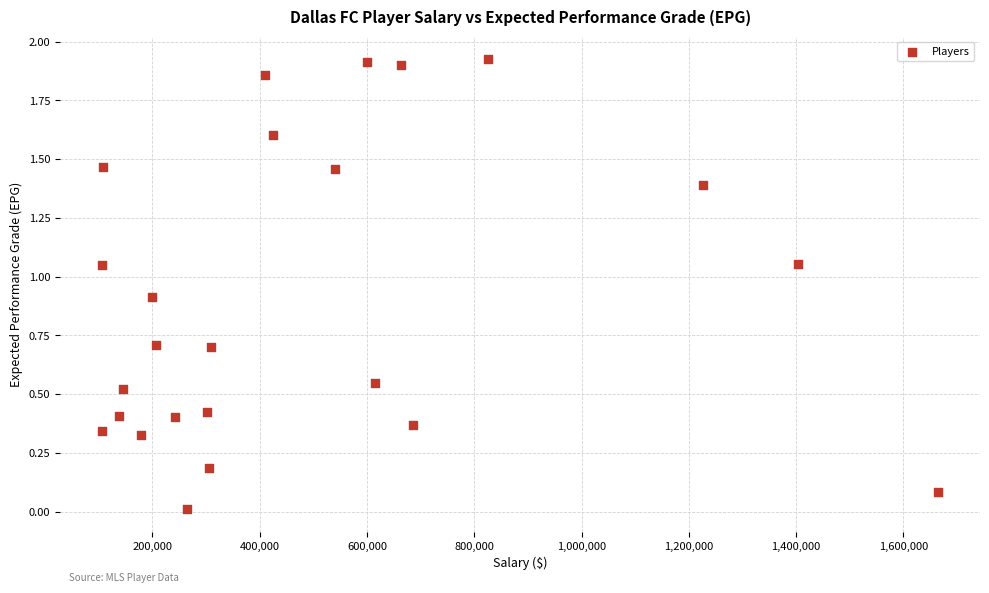

What is the range of X values (max minus min)?

1558890.0